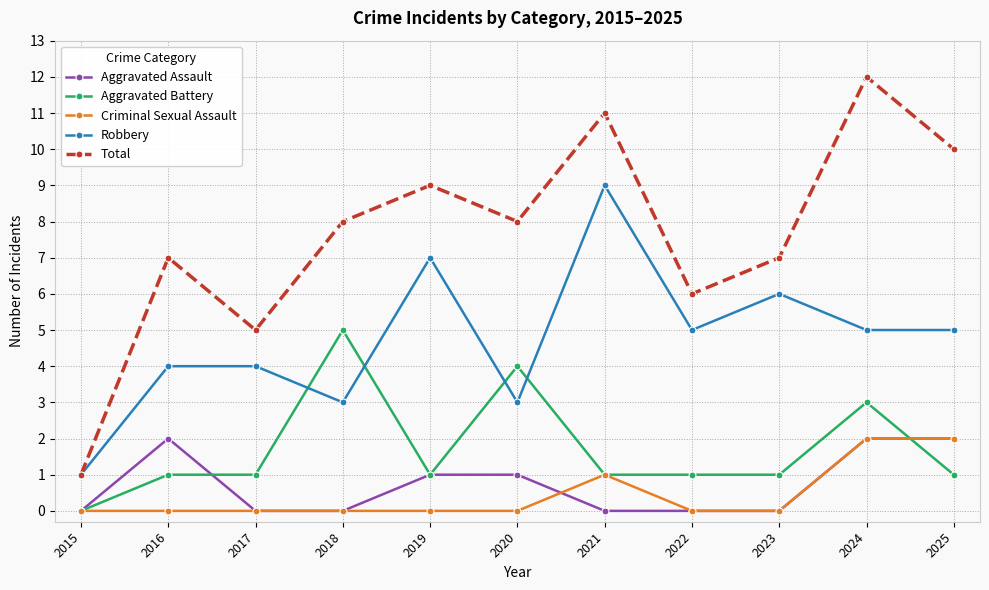

True or false: Criminal Sexual Assault has a value of 0 at 2023.

True